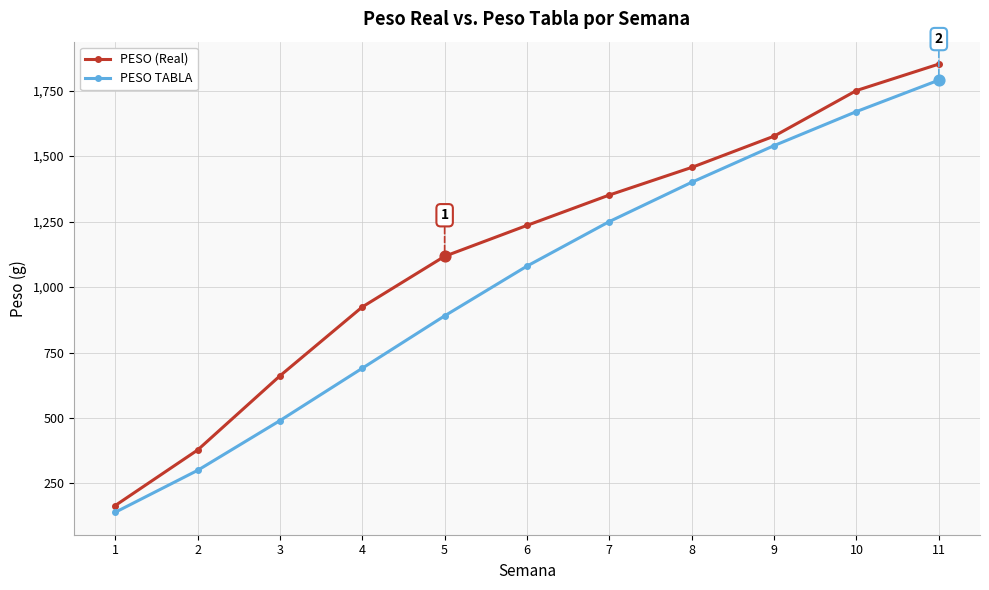

What are all the series names shown in the legend?

PESO (Real), PESO TABLA